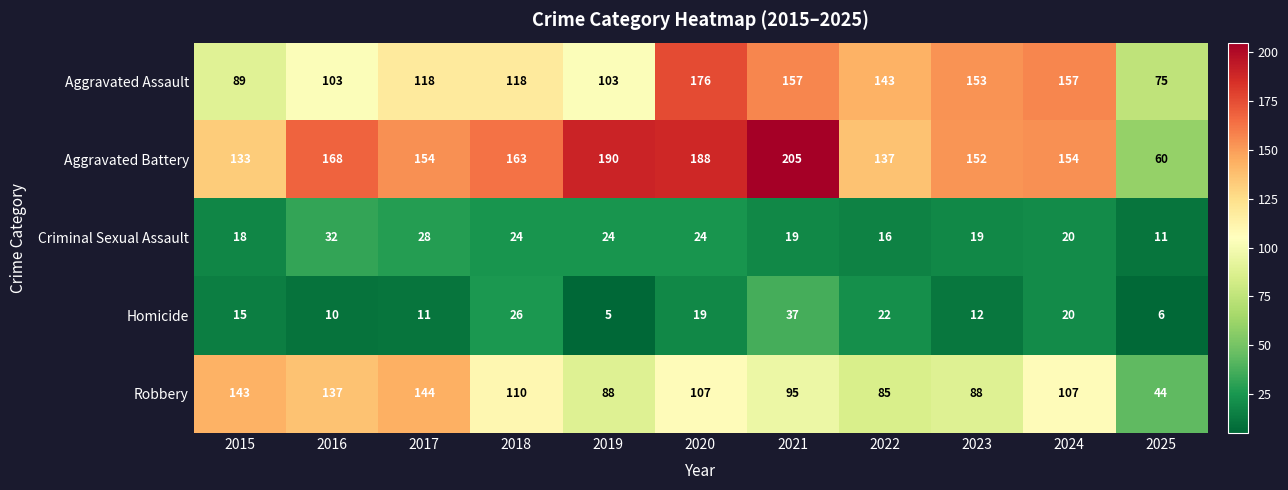

What is the difference between the Aggravated Battery values at 2015 and 2021?

72